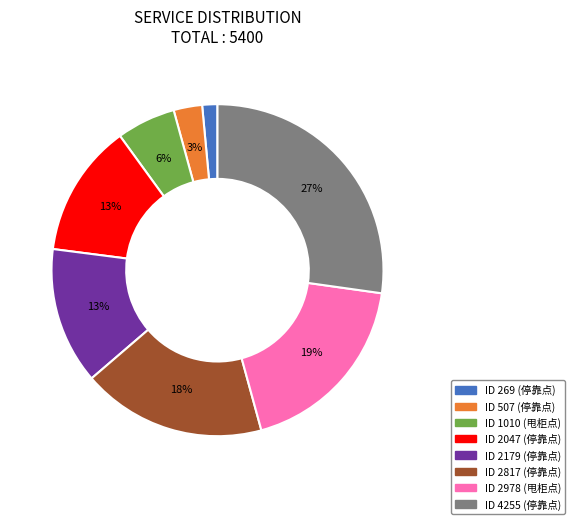

How many slices are in this pie chart?

8